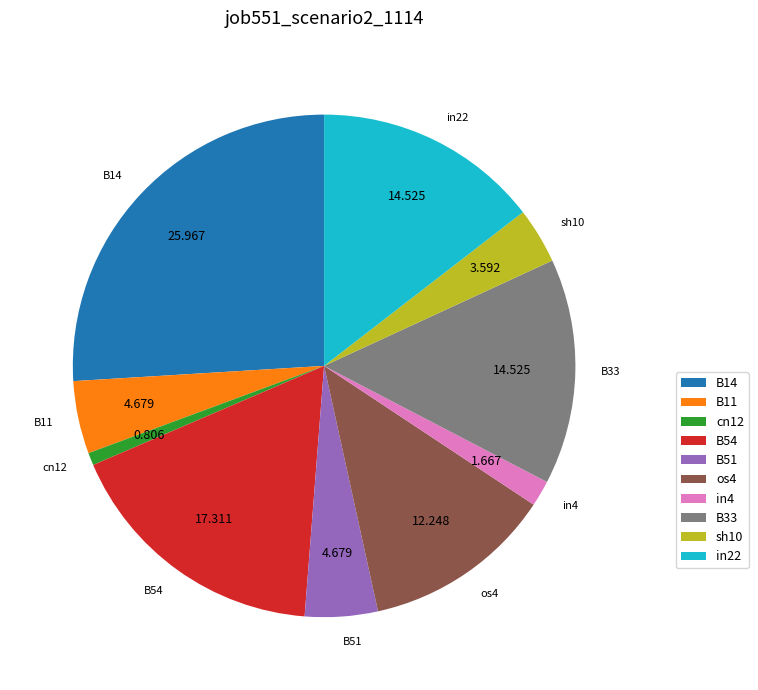

Combined, do B11 and sh10 account for over 50%?

No